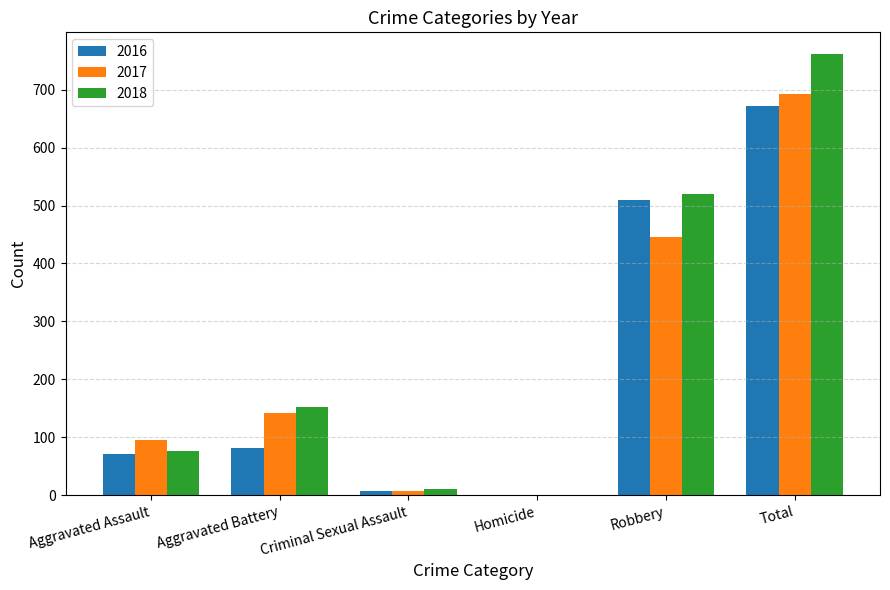

What is the difference between the 2018 values at Total and Aggravated Battery?

609